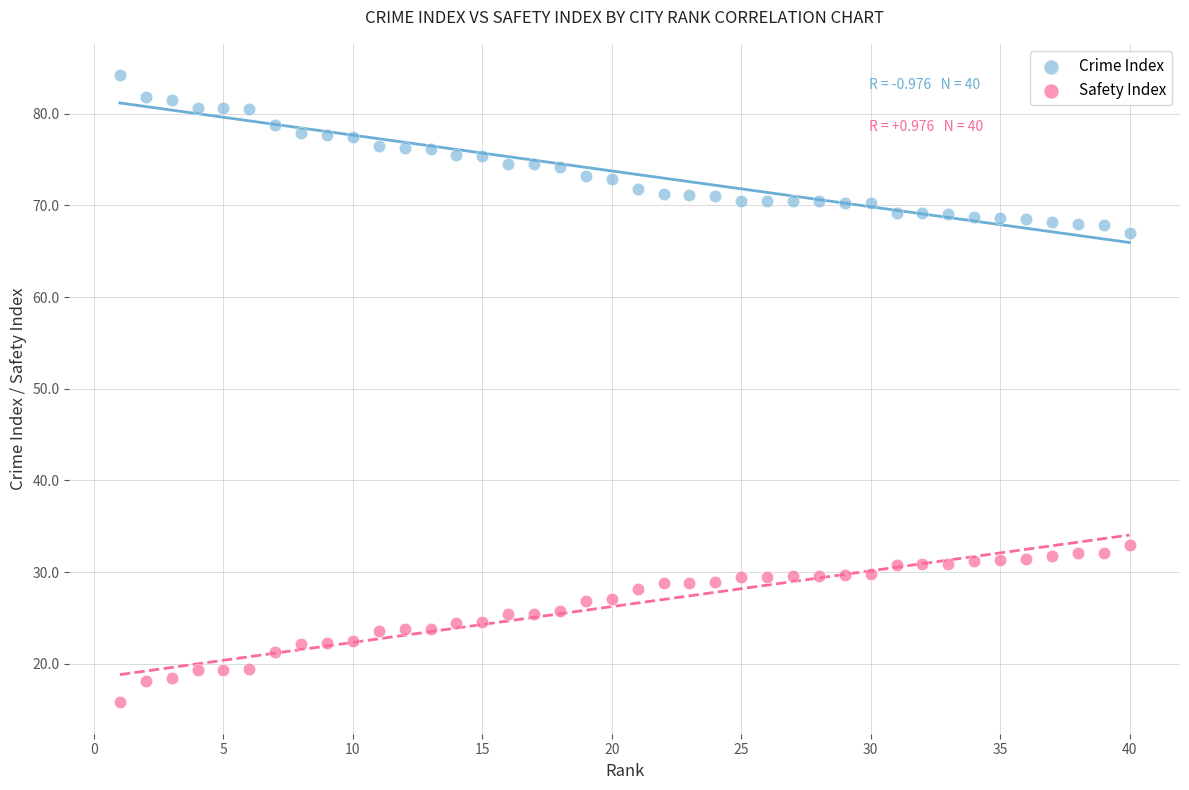

Which series reaches the maximum Y coordinate?

Crime Index